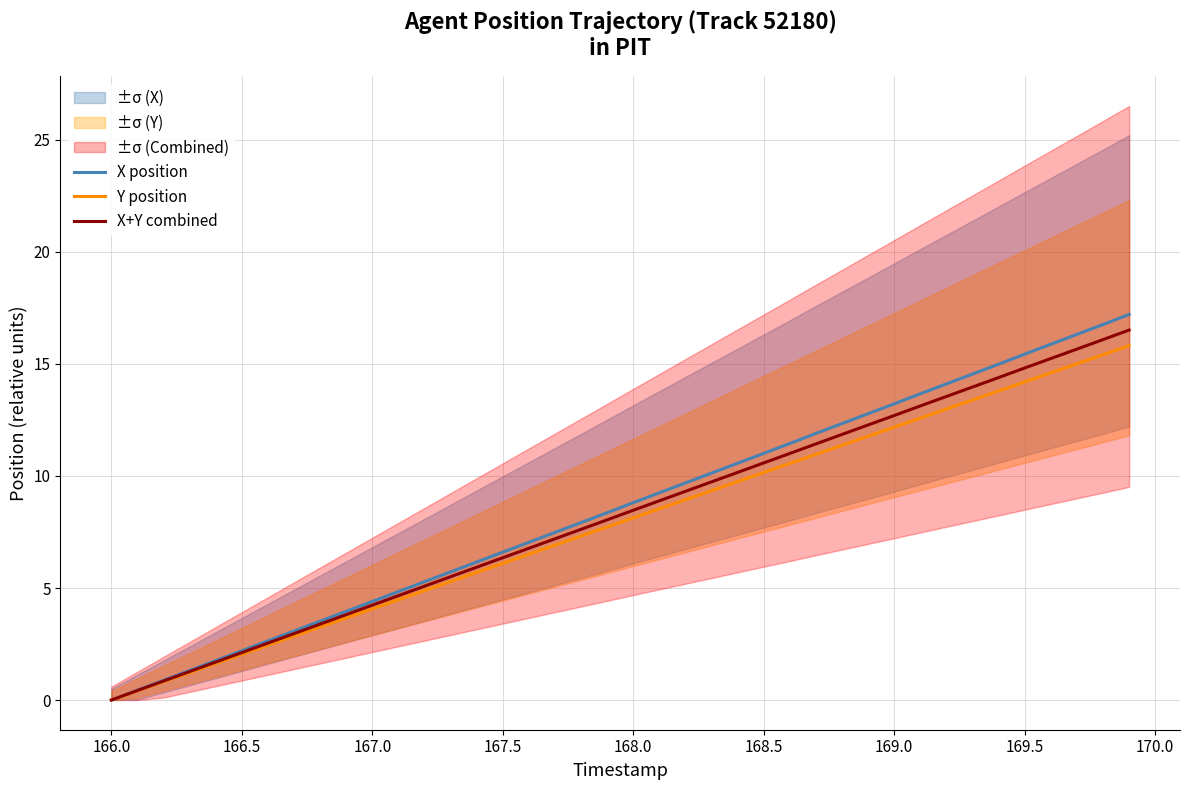

What are all the series names shown in the legend?

X position, Y position, X+Y combined